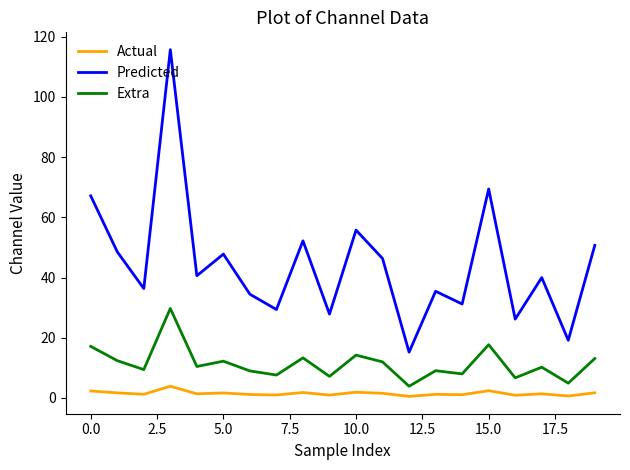

True or false: Actual and Predicted intersect in this chart.

False